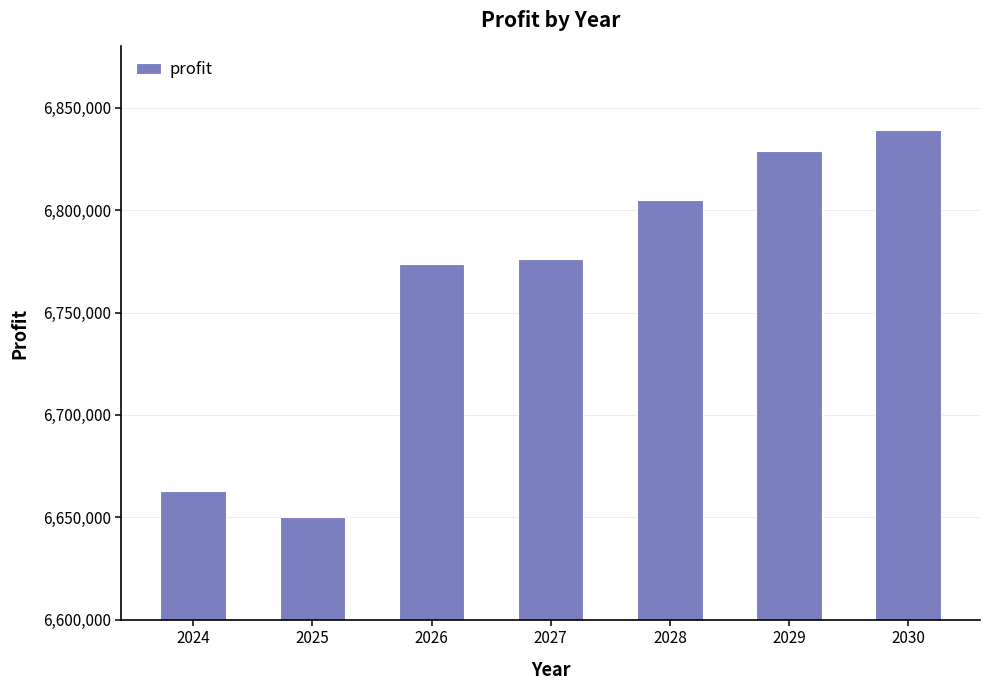

What is the approximate value at 2029?

6829081.9